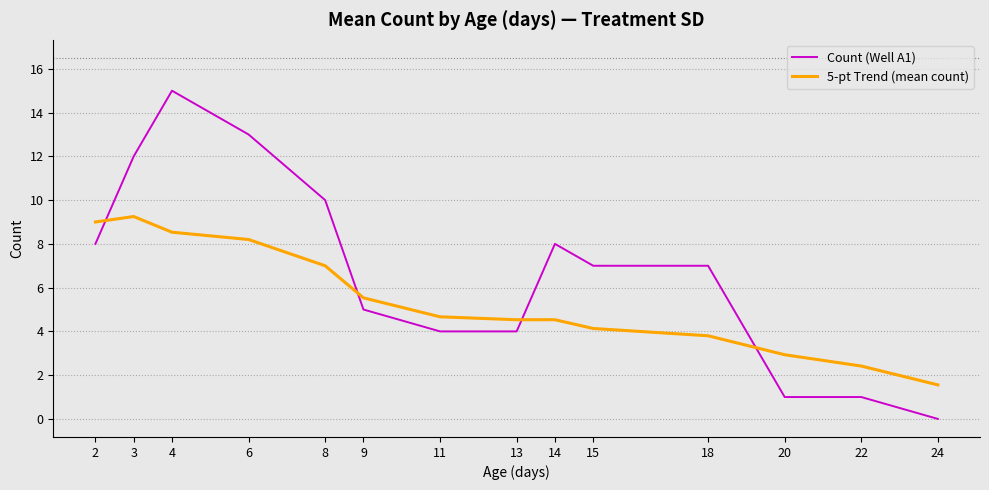

Is it true that Count (Well A1) equals 11.7 at 18?

False